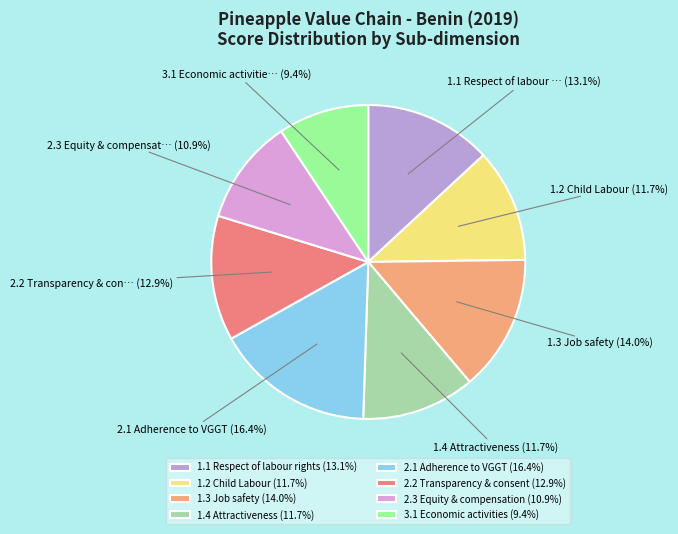

Does 1.4 Attractiveness account for over 50% of the chart?

No